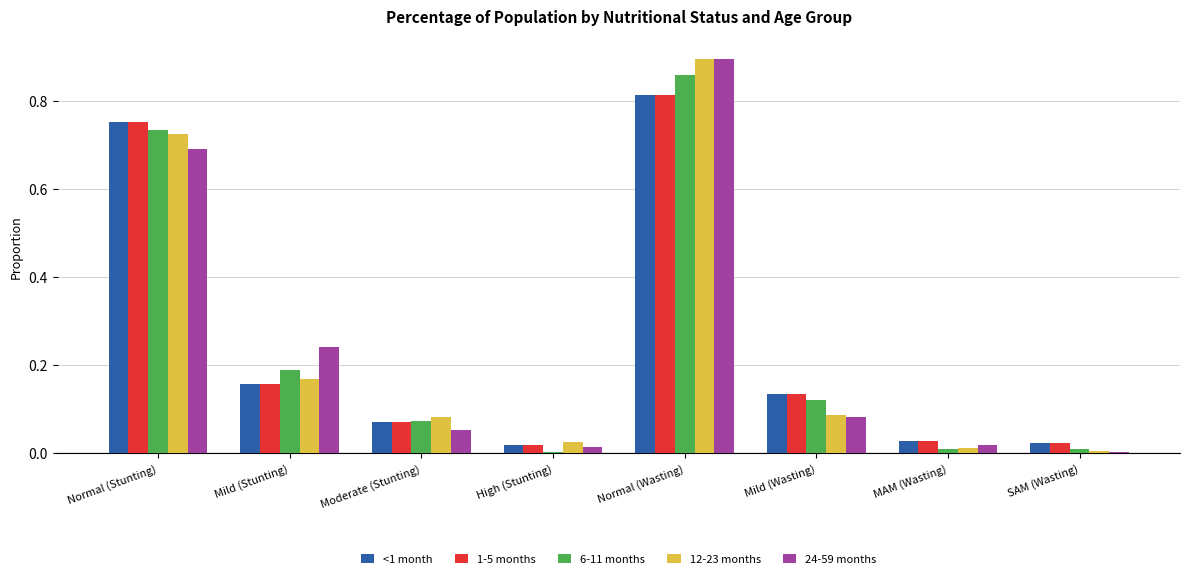

What is the sum of all 6-11 months values?

2.0